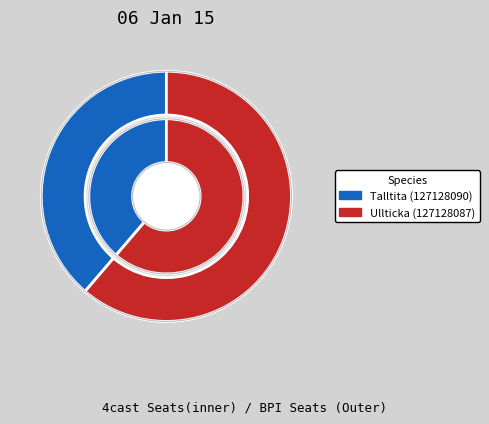

How many segments does this pie chart have?

2